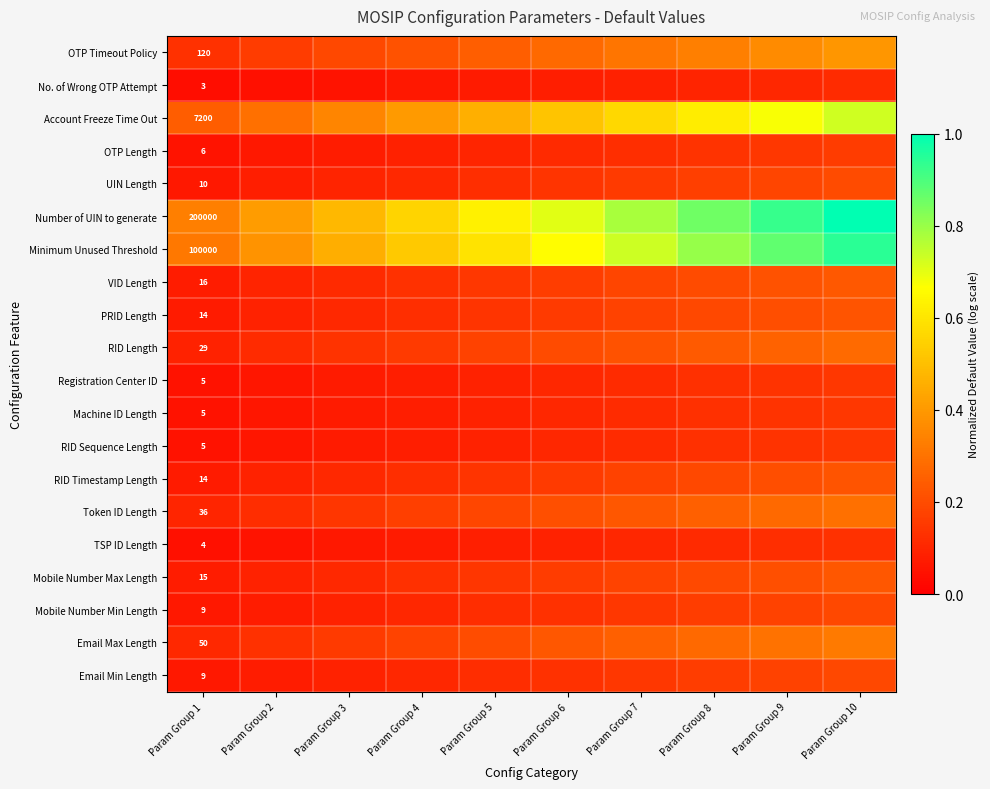

The Minimum Unused Threshold series shows 0.5 at Param Group 1. True or false?

False